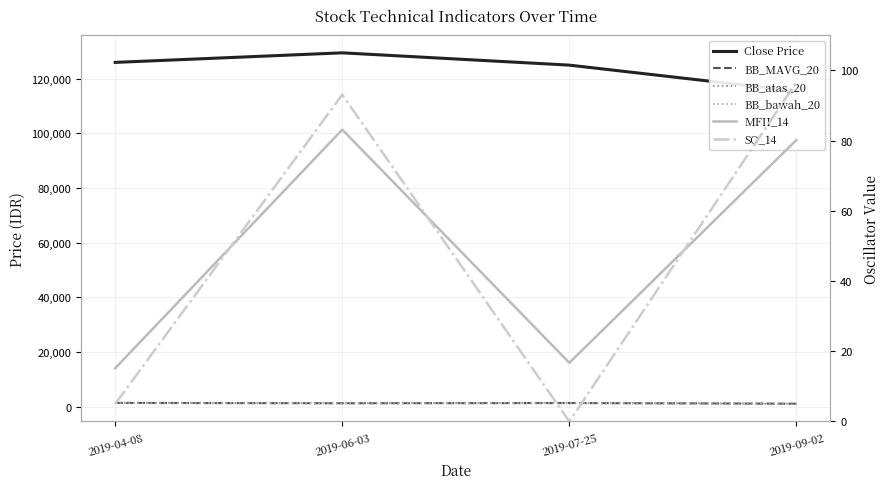

Reading right to left, what are all the values shown in this chart?

Close Price: 115500.0	125000.0	129500.0	126000.0
BB_MAVG_20: 1078.0	1329.5	1252.8	1369.2
BB_atas_20: 1156.4	1447.3	1334.4	1491.0
BB_bawah_20: 999.6	1211.7	1171.1	1247.5
MFII_14: 80.2	16.7	83.1	15.2
SO_14: 96.7	0.0	93.1	5.0